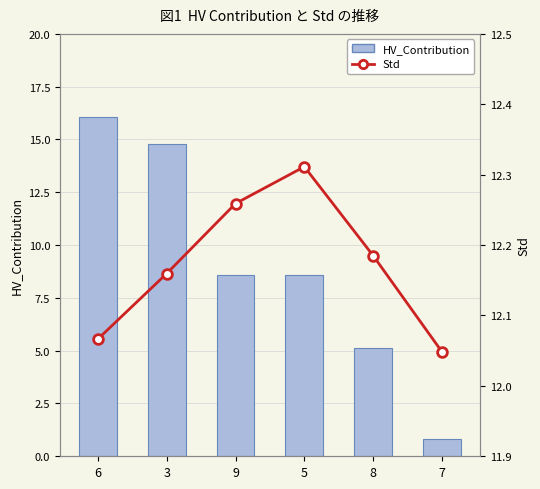

Reading right to left, transcribe all the data shown in this chart.

HV_Contribution: 0.8	5.1	8.6	8.6	14.8	16.1
Std: 12.0	12.2	12.3	12.3	12.2	12.1